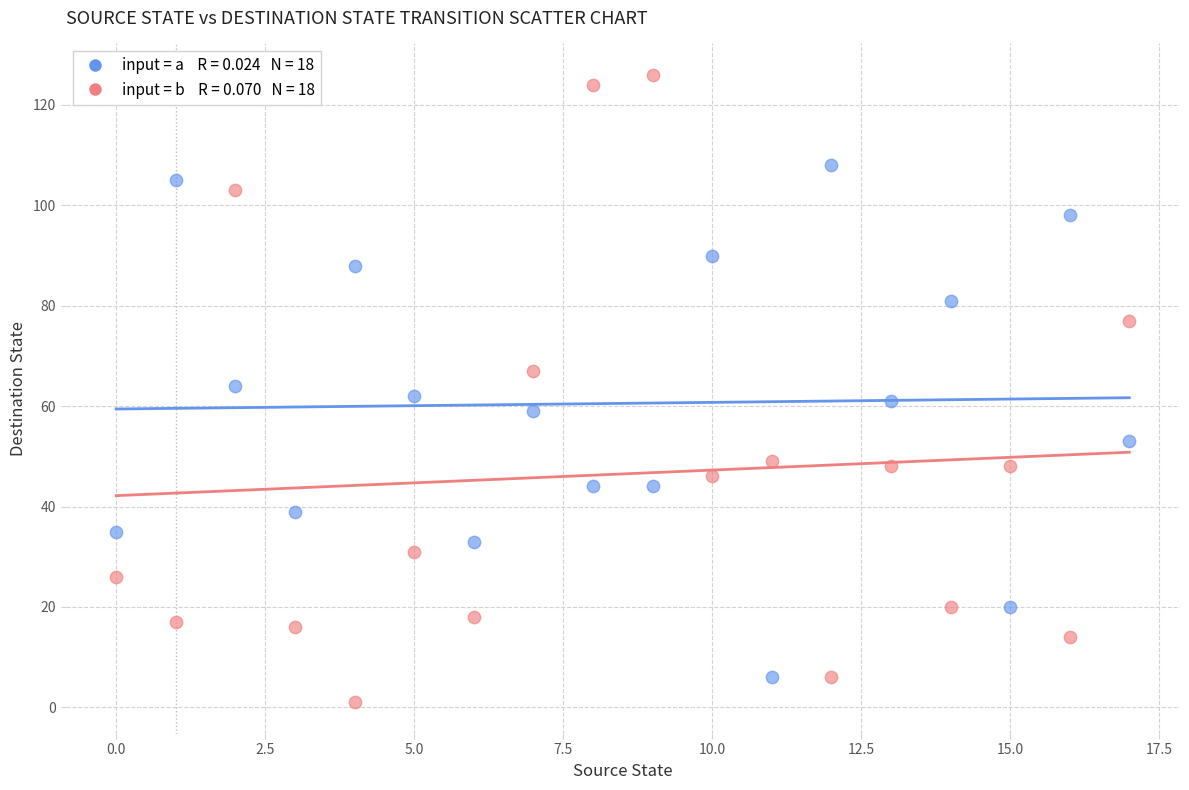

Across all data points, what is the range of Y values (max minus min)?

125